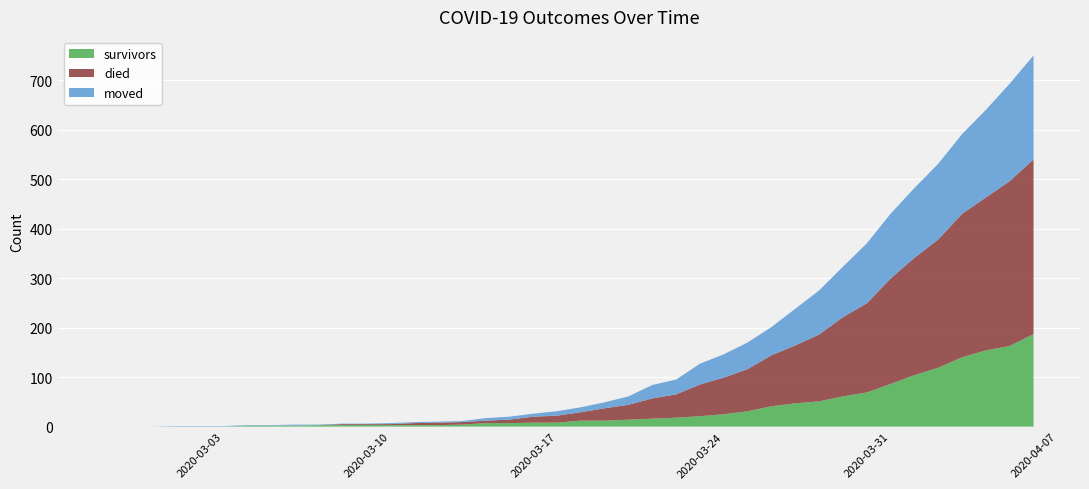

Reading left to right, extract all data points from this chart.

survivors: 2020-02-27=0	2020-02-28=0	2020-02-29=0	2020-03-01=0	2020-03-02=0	2020-03-03=0	2020-03-04=2	2020-03-05=2	2020-03-06=2	2020-03-07=3	2020-03-08=3	2020-03-09=3	2020-03-10=3	2020-03-11=3	2020-03-12=3	2020-03-13=4	2020-03-14=7	2020-03-15=7	2020-03-16=8	2020-03-17=8	2020-03-18=12	2020-03-19=12	2020-03-20=14	2020-03-21=16	2020-03-22=18	2020-03-23=21	2020-03-24=25	2020-03-25=31	2020-03-26=41	2020-03-27=47	2020-03-28=51	2020-03-29=61	2020-03-30=69	2020-03-31=86	2020-04-01=104	2020-04-02=119	2020-04-03=140	2020-04-04=154	2020-04-05=163	2020-04-06=187
died: 2020-02-27=0	2020-02-28=0	2020-02-29=0	2020-03-01=0	2020-03-02=0	2020-03-03=0	2020-03-04=0	2020-03-05=0	2020-03-06=0	2020-03-07=0	2020-03-08=2	2020-03-09=2	2020-03-10=2	2020-03-11=4	2020-03-12=5	2020-03-13=5	2020-03-14=5	2020-03-15=7	2020-03-16=12	2020-03-17=14	2020-03-18=17	2020-03-19=25	2020-03-20=30	2020-03-21=41	2020-03-22=47	2020-03-23=64	2020-03-24=74	2020-03-25=85	2020-03-26=103	2020-03-27=117	2020-03-28=135	2020-03-29=160	2020-03-30=180	2020-03-31=213	2020-04-01=237	2020-04-02=259	2020-04-03=290	2020-04-04=309	2020-04-05=333	2020-04-06=353
moved: 2020-02-27=0	2020-02-28=0	2020-02-29=0	2020-03-01=1	2020-03-02=1	2020-03-03=1	2020-03-04=1	2020-03-05=1	2020-03-06=2	2020-03-07=1	2020-03-08=1	2020-03-09=1	2020-03-10=2	2020-03-11=2	2020-03-12=2	2020-03-13=2	2020-03-14=5	2020-03-15=6	2020-03-16=6	2020-03-17=9	2020-03-18=10	2020-03-19=12	2020-03-20=17	2020-03-21=27	2020-03-22=30	2020-03-23=42	2020-03-24=47	2020-03-25=54	2020-03-26=57	2020-03-27=74	2020-03-28=89	2020-03-29=102	2020-03-30=121	2020-03-31=131	2020-04-01=141	2020-04-02=153	2020-04-03=161	2020-04-04=177	2020-04-05=197	2020-04-06=210